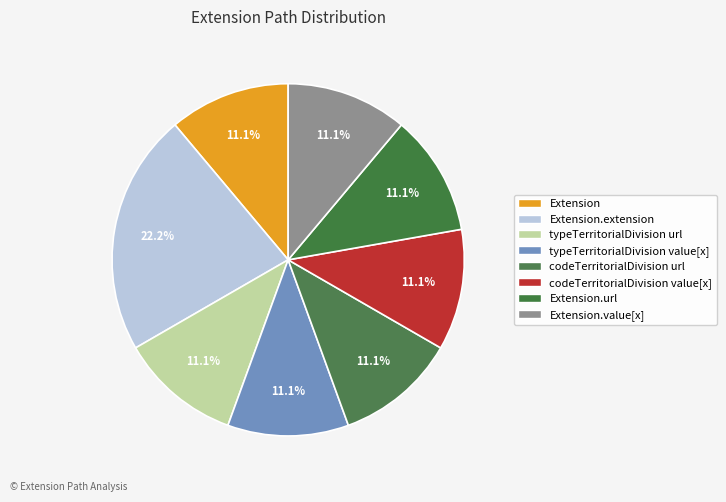

What is the largest slice in the pie chart?

Extension.extension